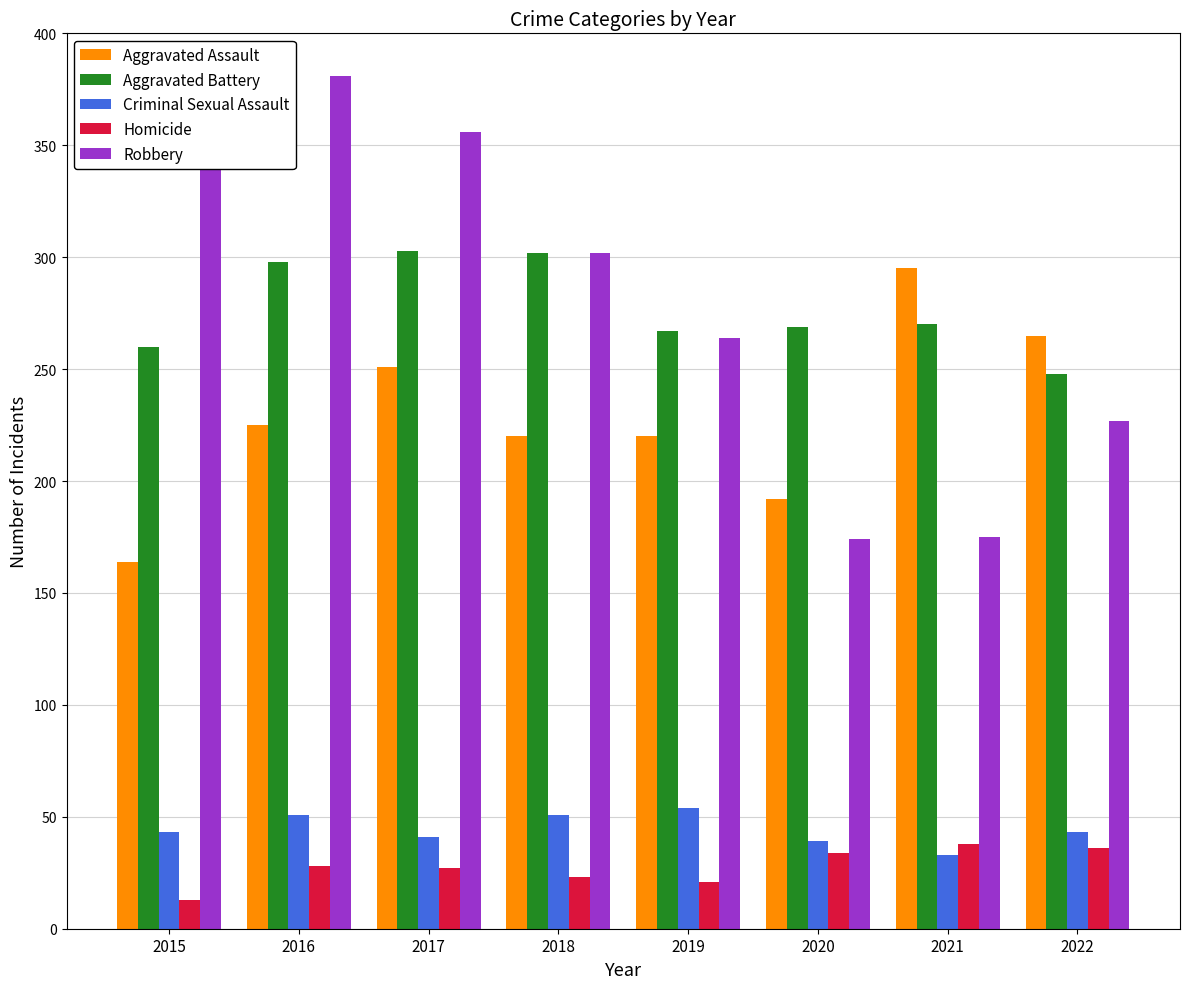

What is the difference between the maximum and minimum values in the Criminal Sexual Assault series?

21